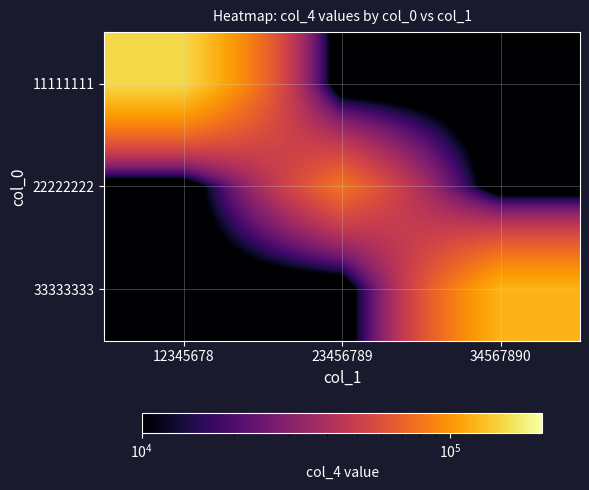

What is the minimum value shown in the chart?

0.1